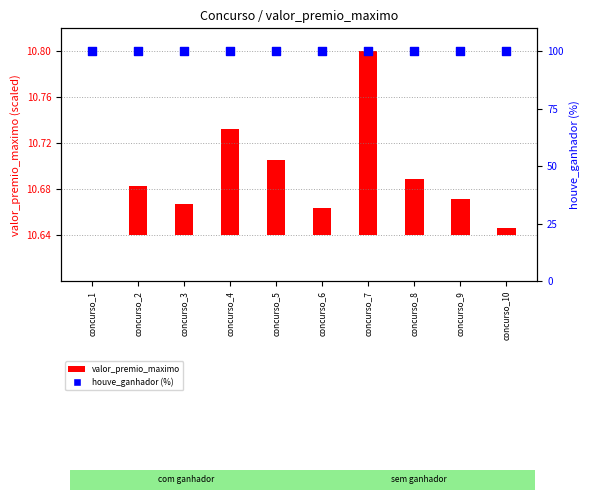

Which series has the largest total across all categories?

houve_ganhador (percentile)